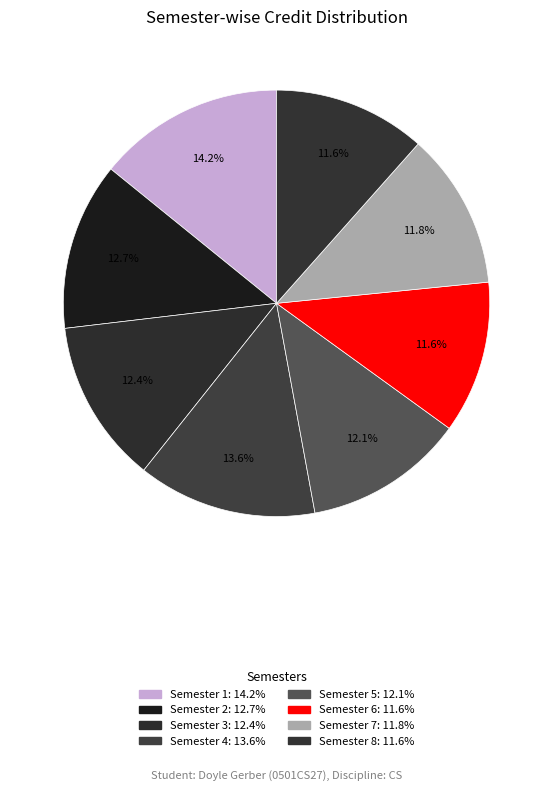

How many slices are in this pie chart?

8